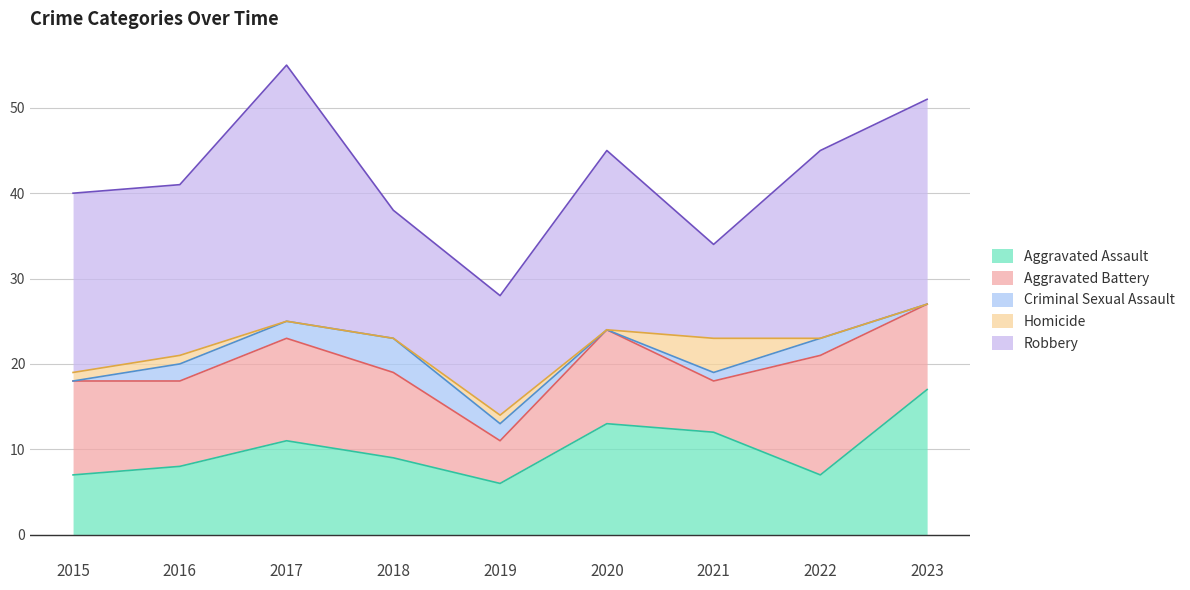

How many interior local valleys does the Homicide series have?

1